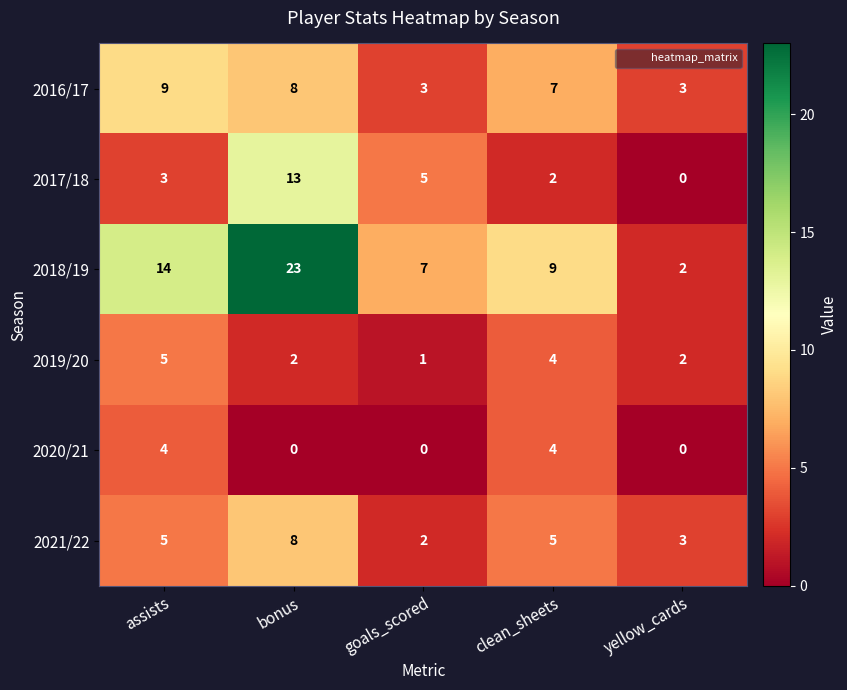

Reading right to left, extract all data points from this chart.

2016/17: 3	7	3	8	9
2017/18: 0	2	5	13	3
2018/19: 2	9	7	23	14
2019/20: 2	4	1	2	5
2020/21: 0	4	0	0	4
2021/22: 3	5	2	8	5